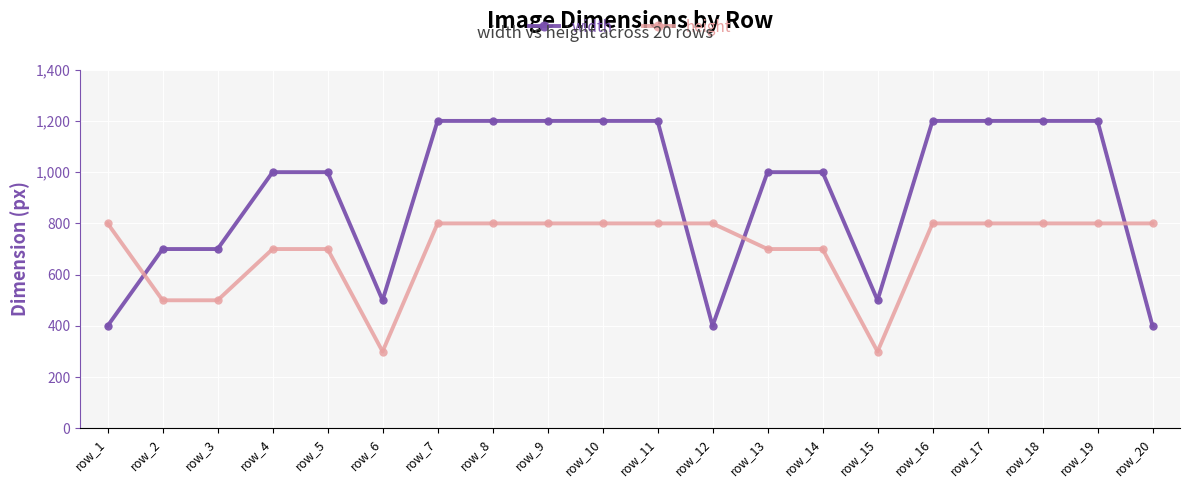

What is the difference between the second highest and second lowest values in the height series?

500